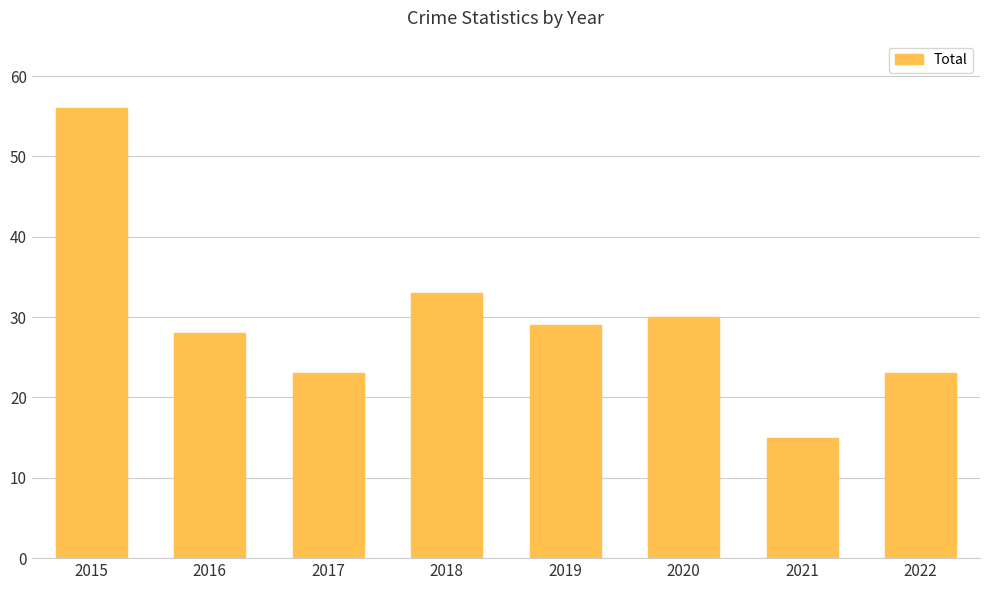

At which category does the chart reach its minimum across all series?

2021